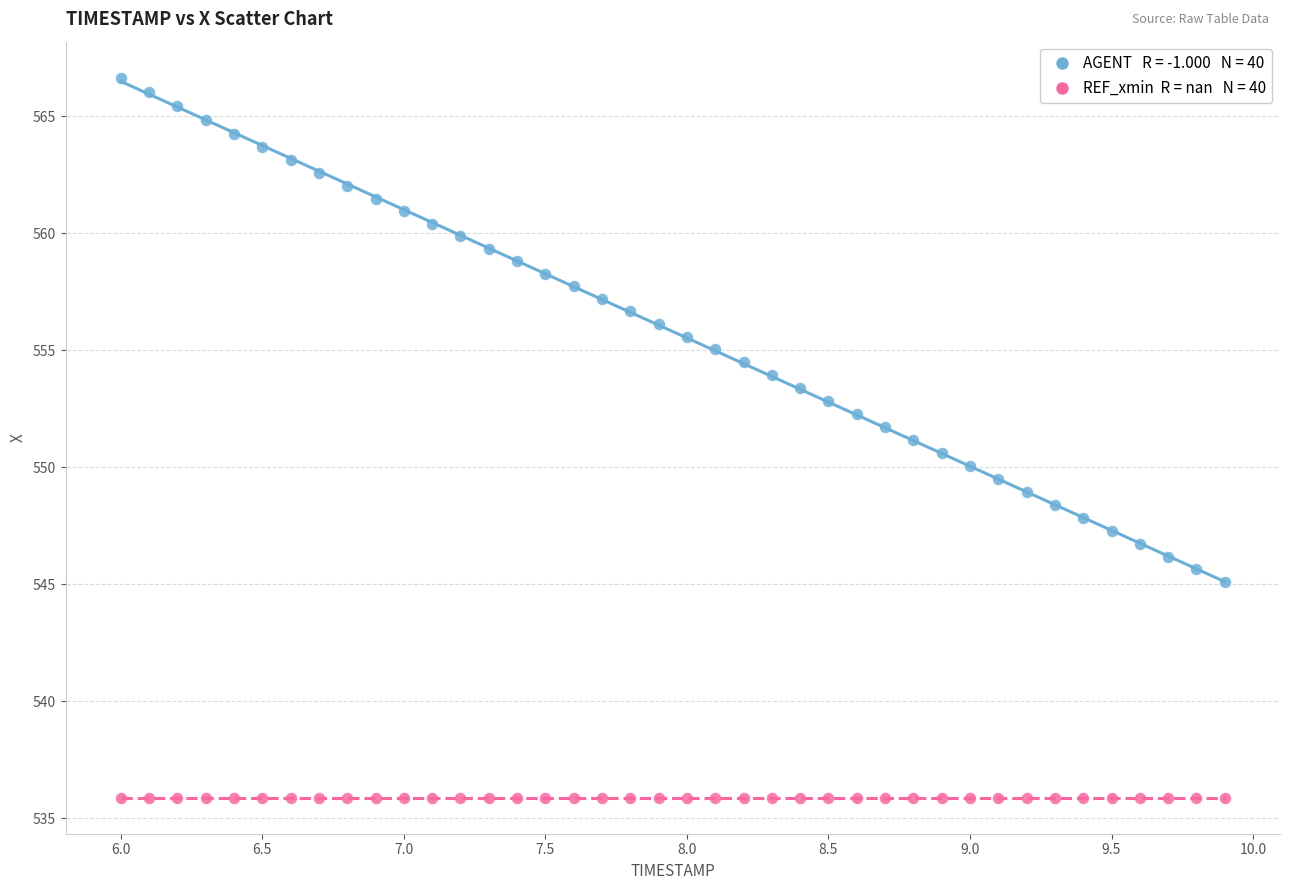

How many points are shown in the scatter plot?

80